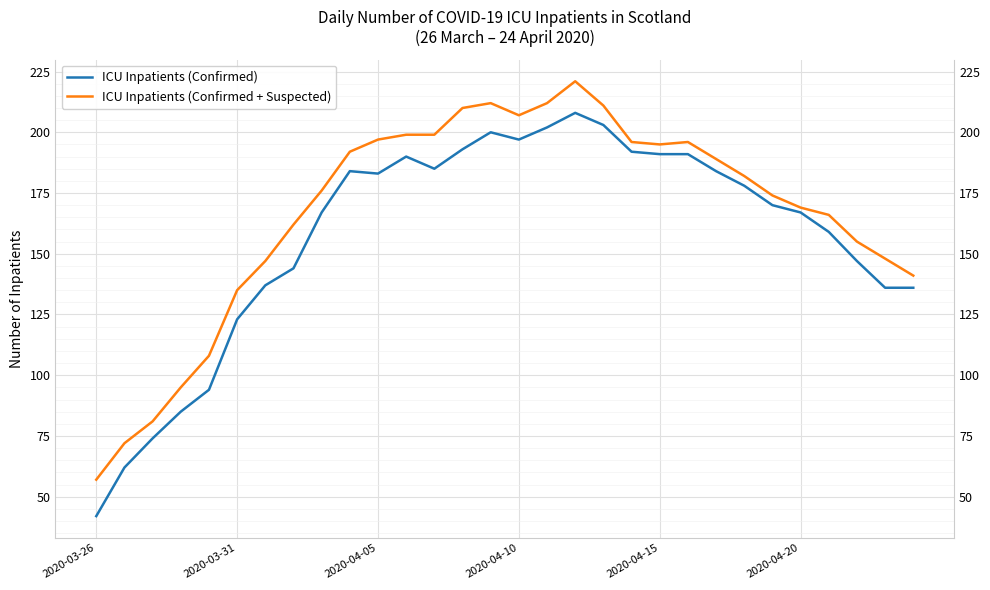

Which series has the largest total across all categories?

ICU Inpatients (Confirmed + Suspected)